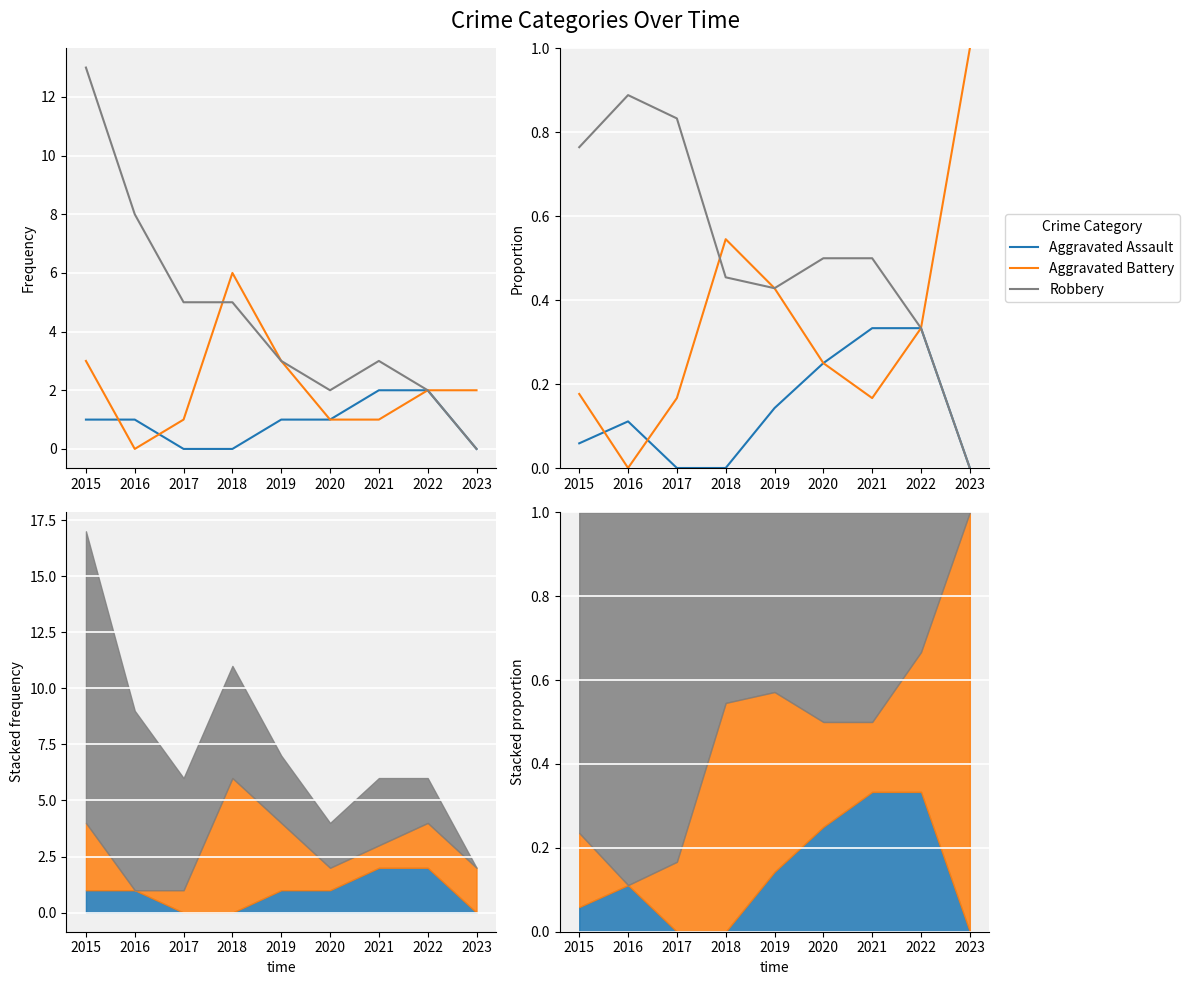

Count the number of data series in this chart.

3